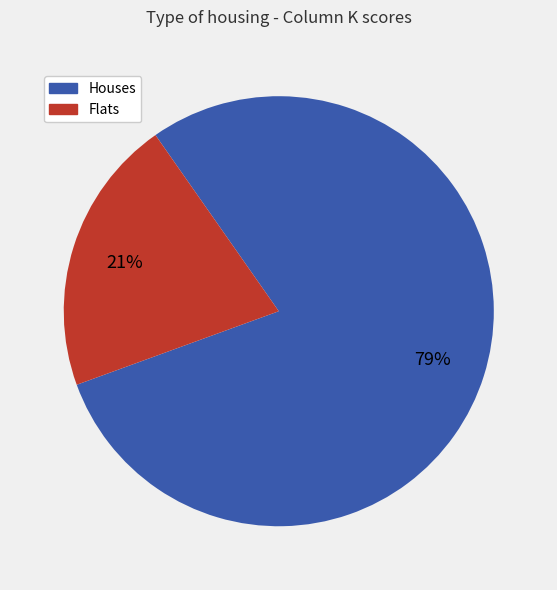

Is there a majority slice in this chart?

Yes